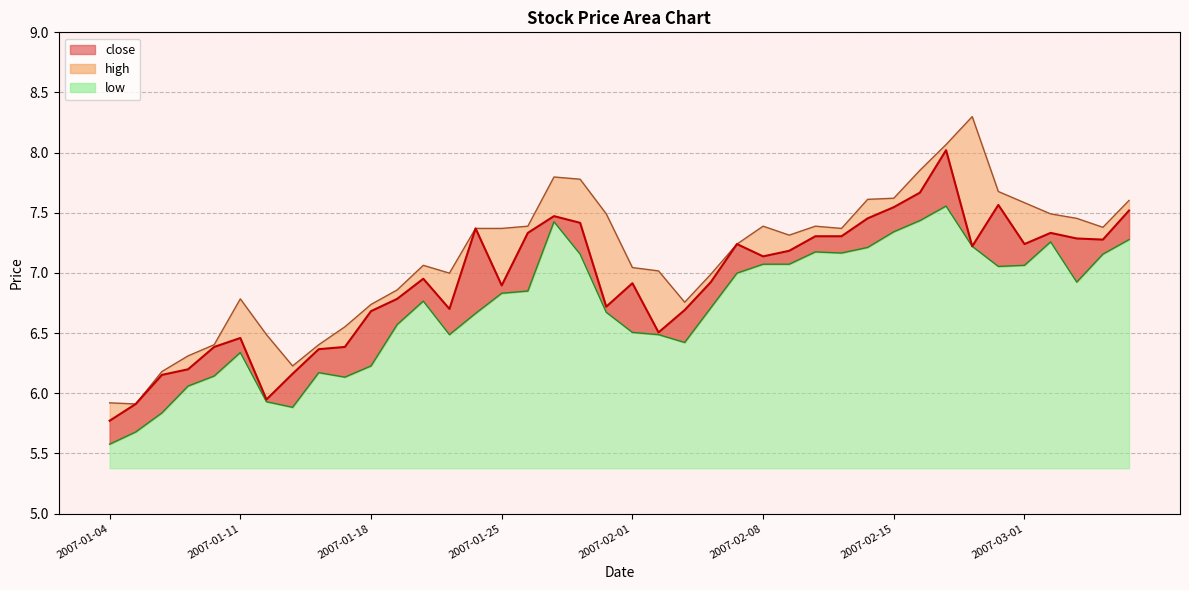

What is the sum of the high values at 2007-01-10 and 2007-02-05?

13.2